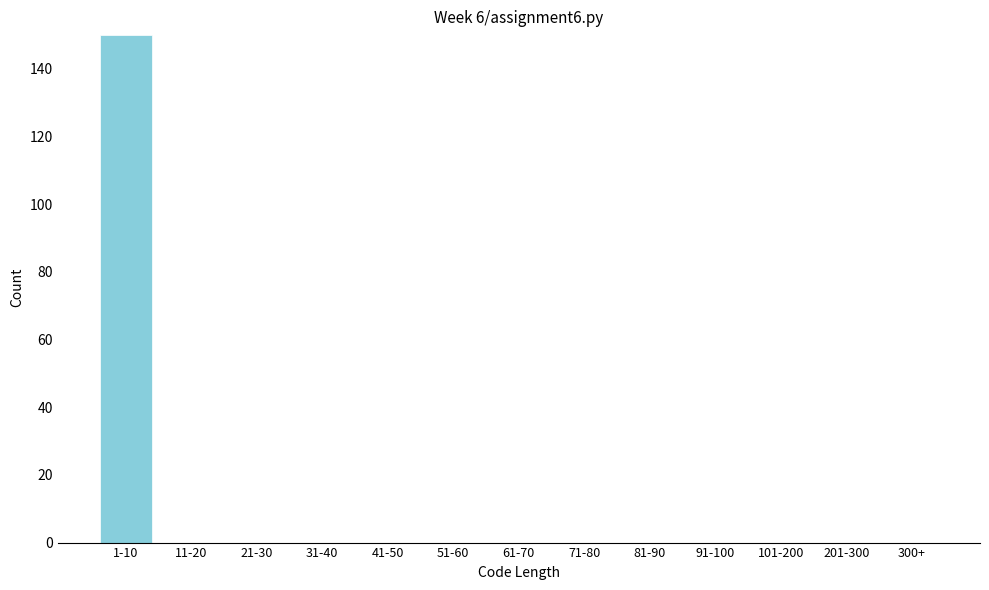

Reading left to right, transcribe all the data shown in this chart.

1-10=150	11-20=0	21-30=0	31-40=0	41-50=0	51-60=0	61-70=0	71-80=0	81-90=0	91-100=0	101-200=0	201-300=0	300+=0